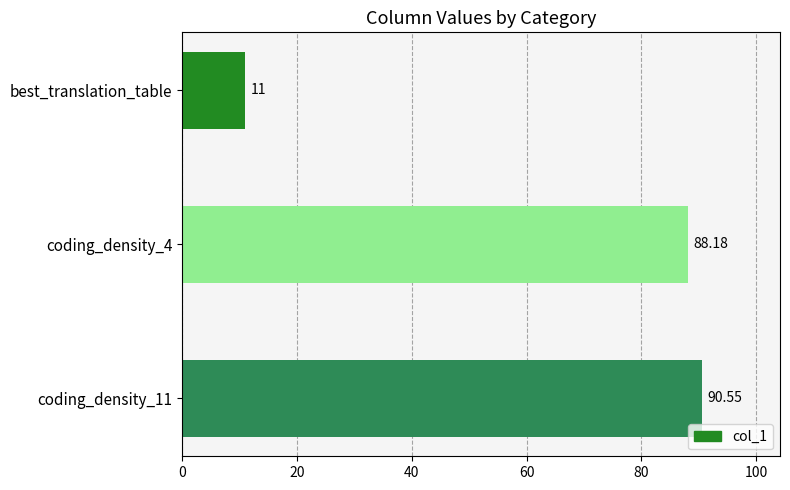

Are the bars grouped side by side (vs. stacked)?

No